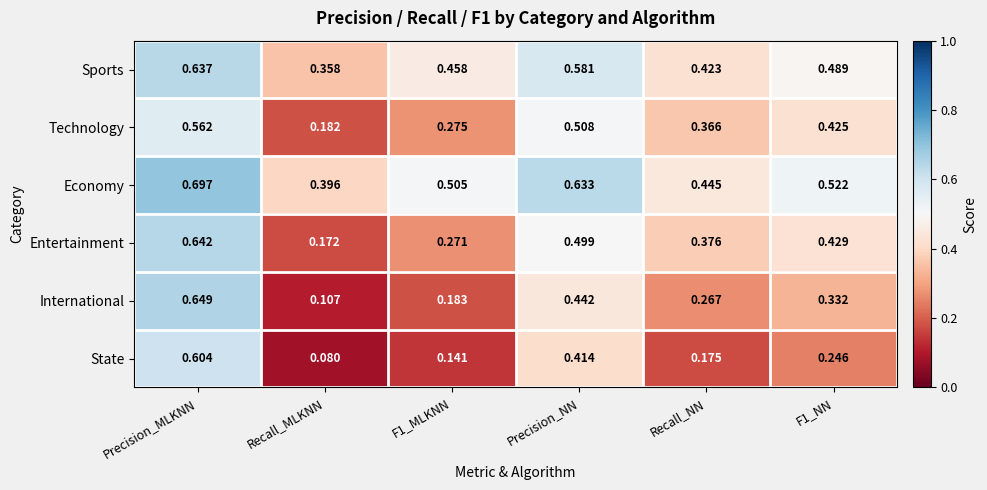

Which series has the widest spread of values?

International